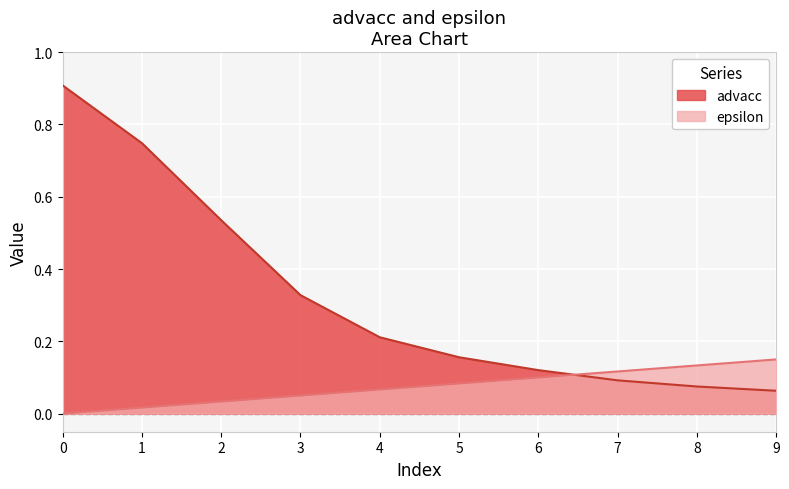

The value of epsilon at 7 is 0.1. True or false?

True